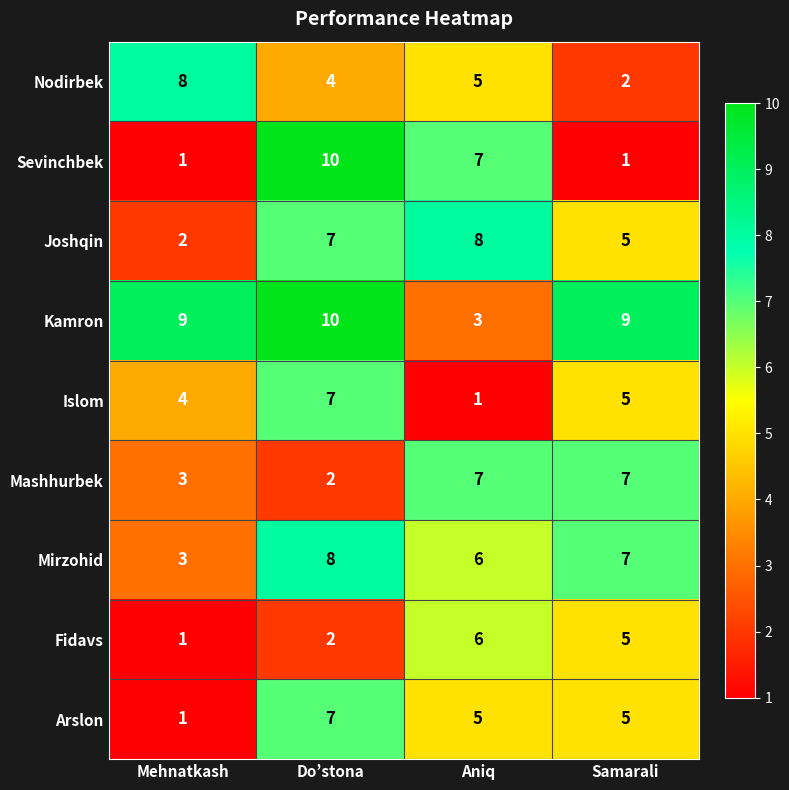

Which series changed the most between Mehnatkash and Do’stona?

Sevinchbek